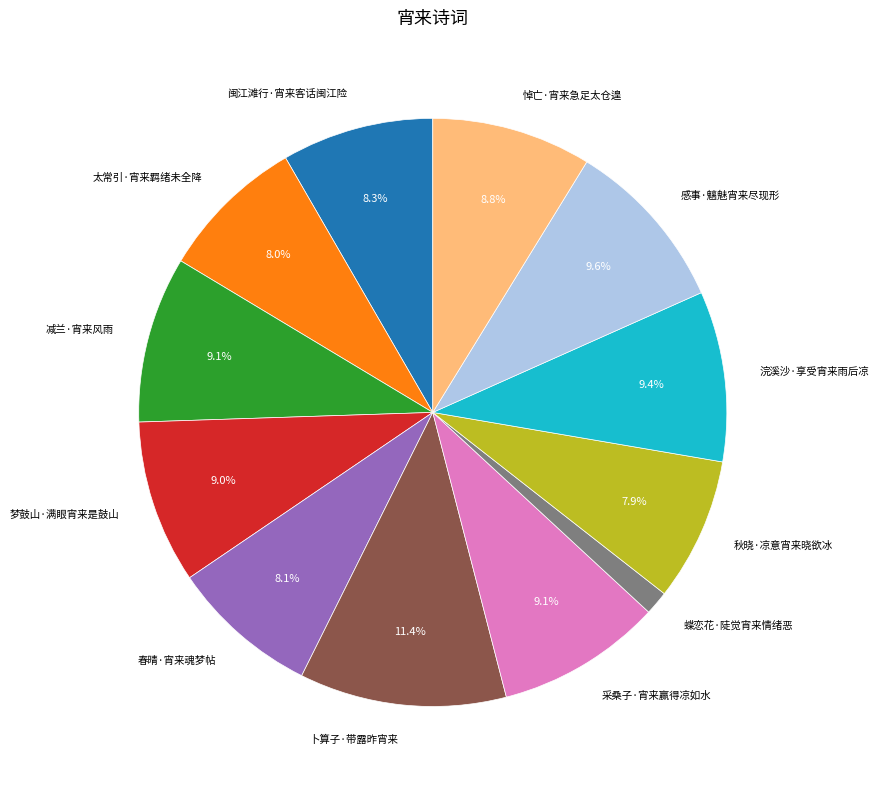

Approximately how many times larger is the value at 太常引·宵来羁绪未全降 compared to 感事·魑魅宵来尽现形?

0.8